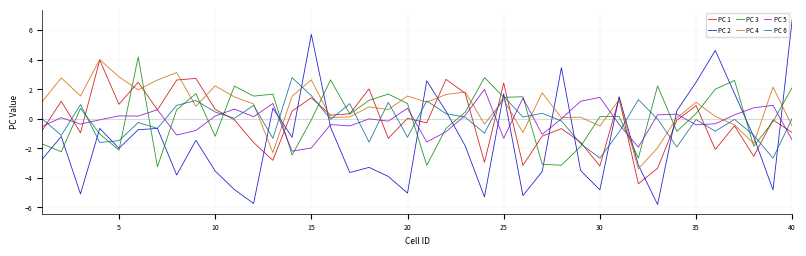

How many times do PC 5 and PC 4 cross each other?

12